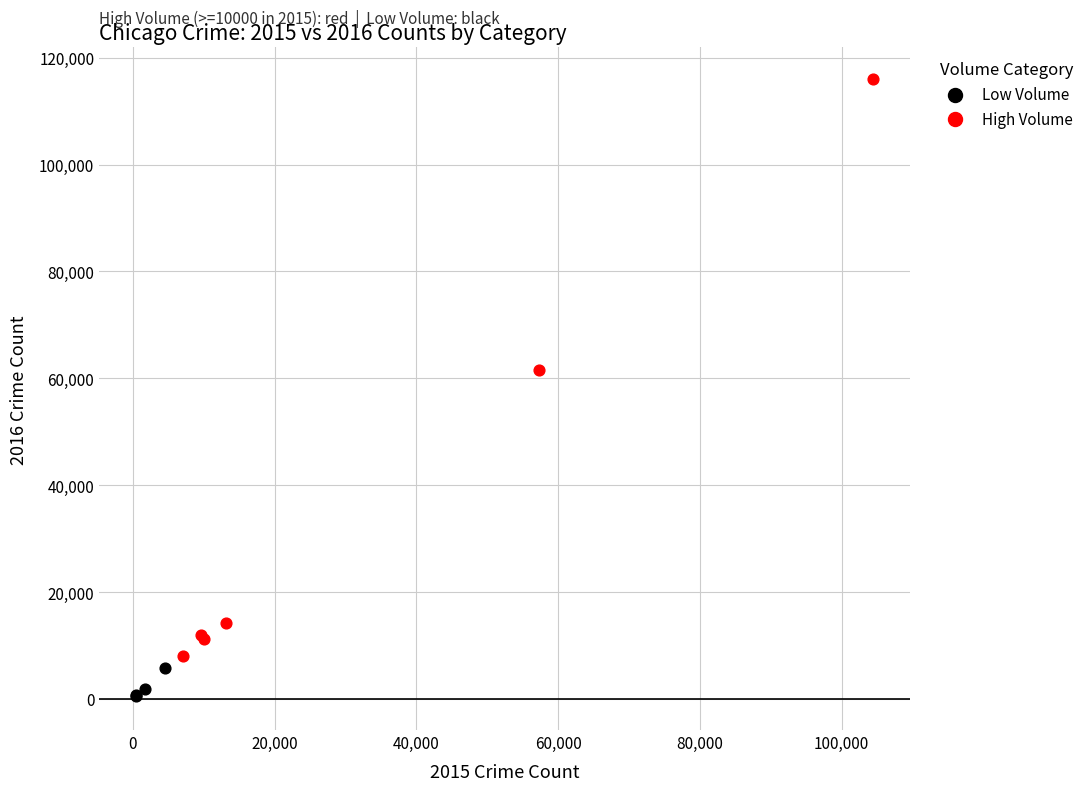

Which series contains the highest Y value?

High Volume